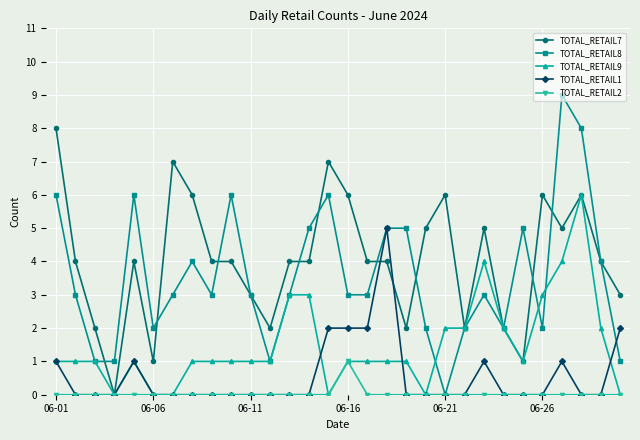

List the series in order of their peak value, lowest first.

TOTAL_RETAIL2, TOTAL_RETAIL1, TOTAL_RETAIL9, TOTAL_RETAIL7, TOTAL_RETAIL8